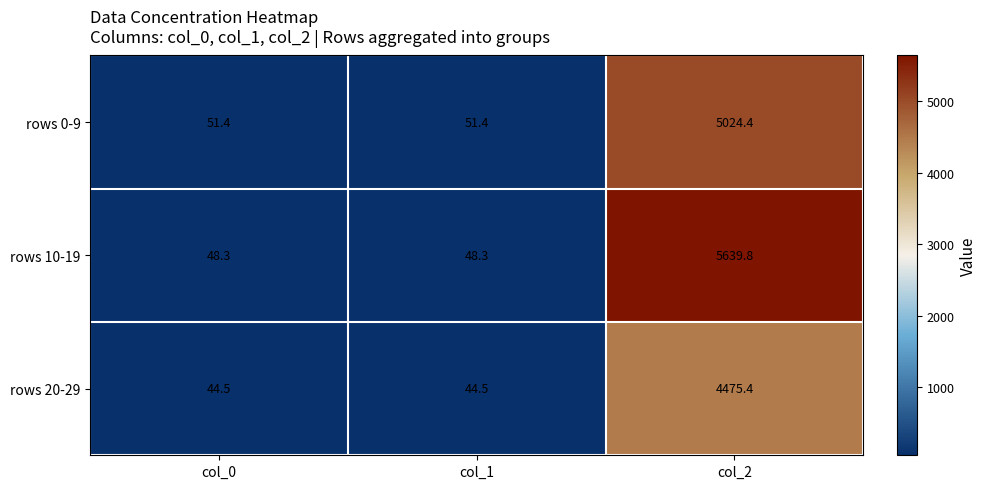

What is the minimum value shown in the chart?

44.5